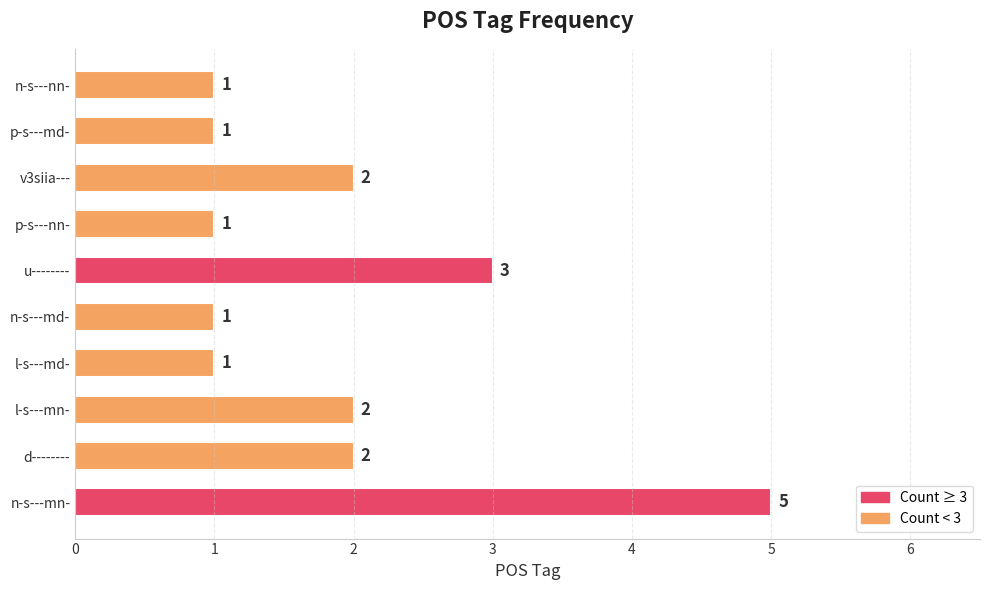

Which has a higher value, v3siia--- or u--------?

u--------